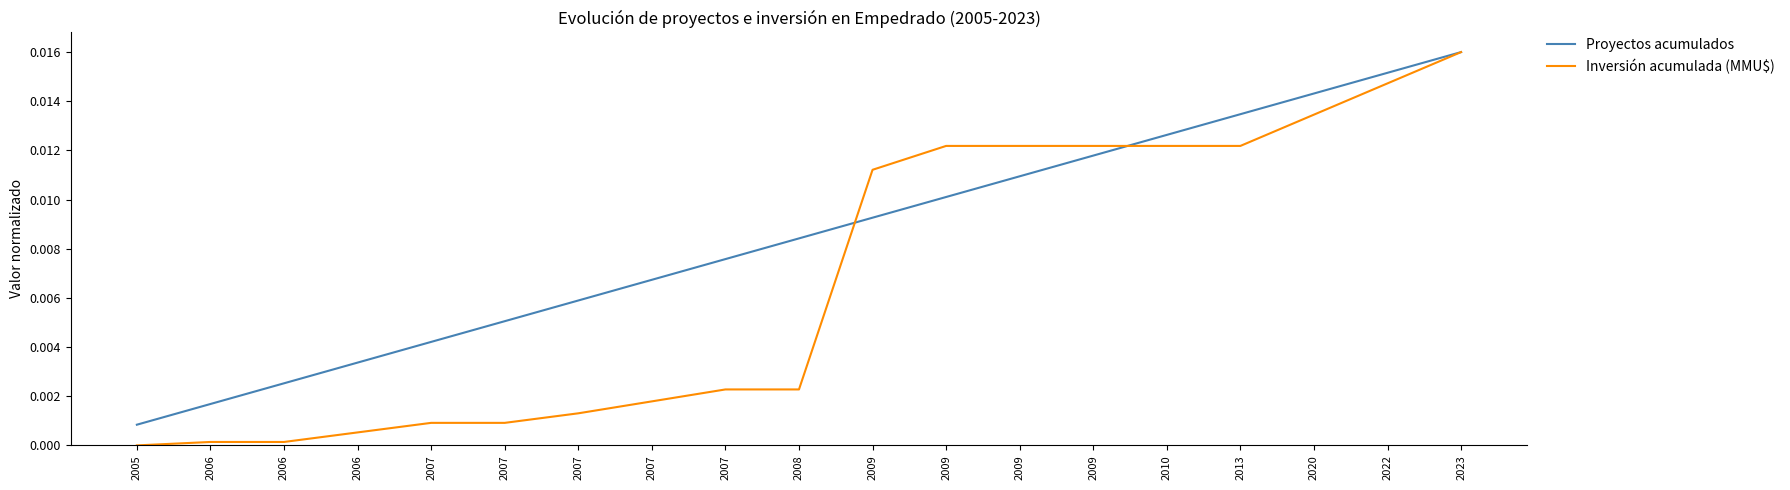

Rank the categories by Proyectos acumulados value from highest to lowest.

2023, 2022, 2020, 2013, 2010, 2009, 2009, 2009, 2009, 2008, 2007, 2007, 2007, 2007, 2007, 2006, 2006, 2006, 2005